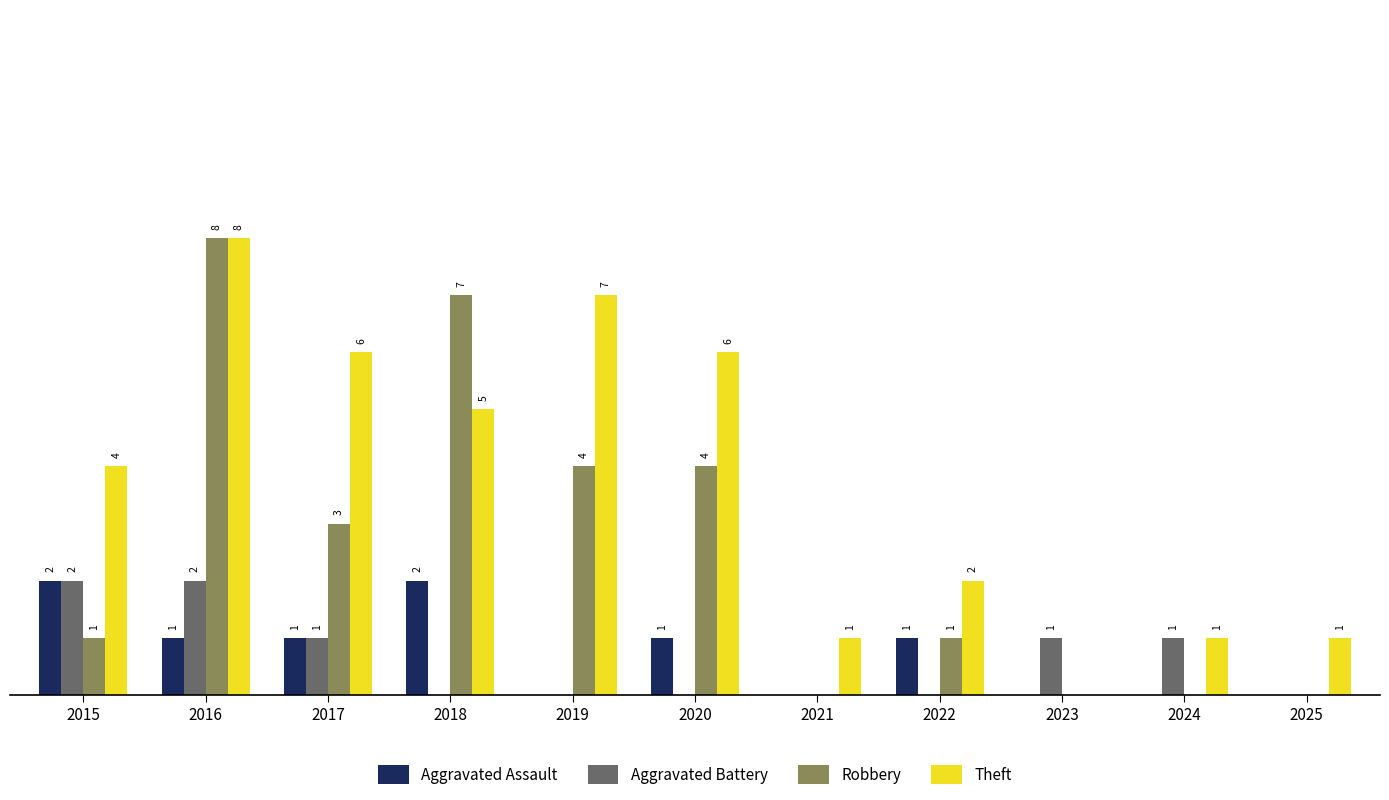

Which series has the largest total across all categories?

Theft